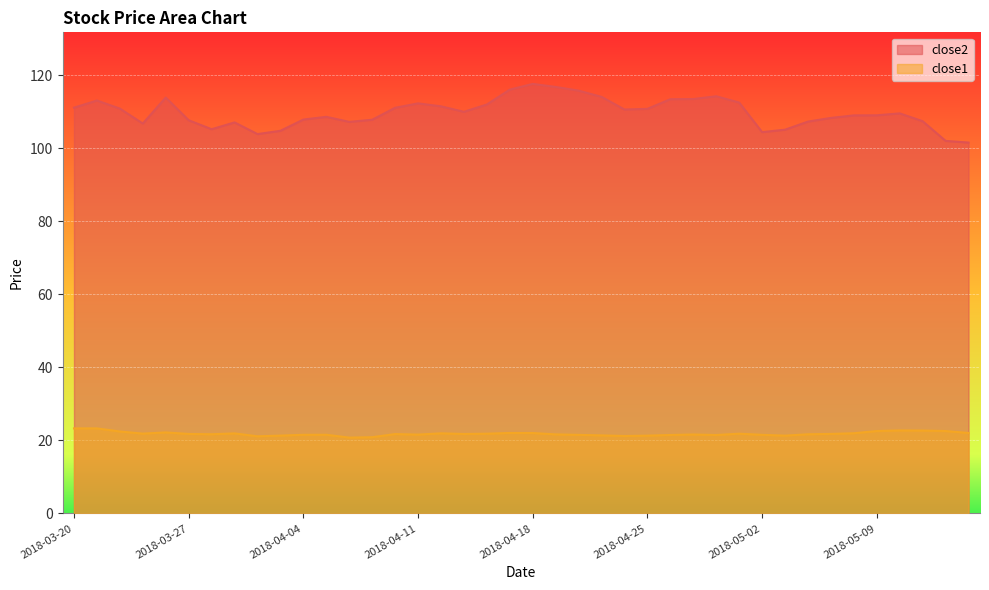

What is the difference between the highest and lowest values at 2018-03-23?

84.9